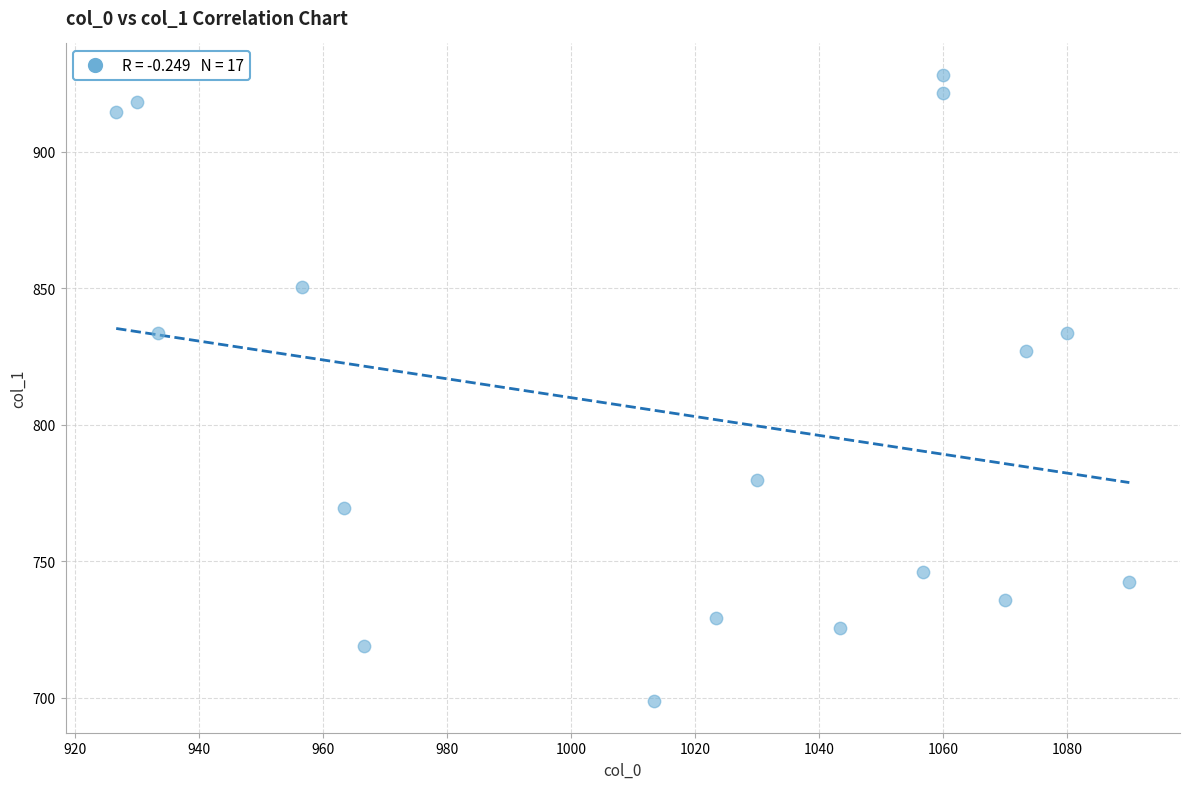

What Y value in the scatter plot is closest to 813?

826.9